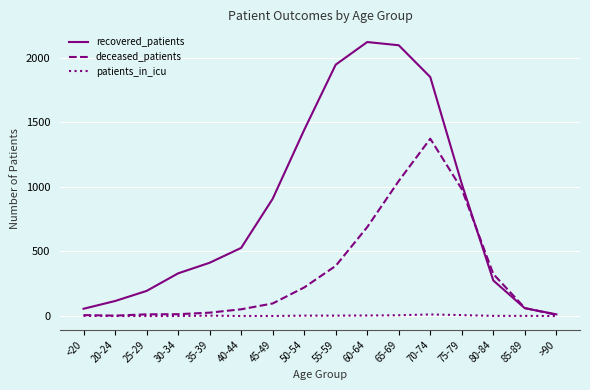

What are all the series names shown in the legend?

recovered_patients, deceased_patients, patients_in_icu